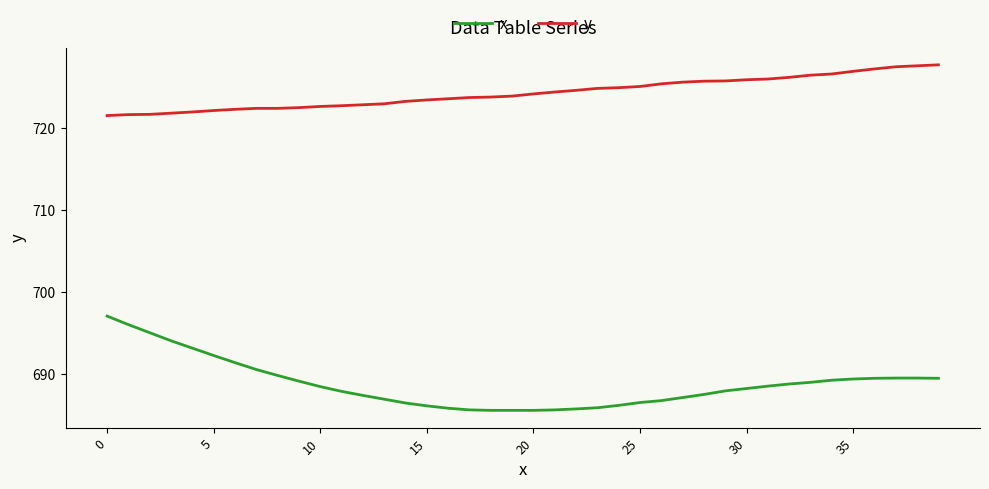

Is this an area chart (filled region under the line)?

No